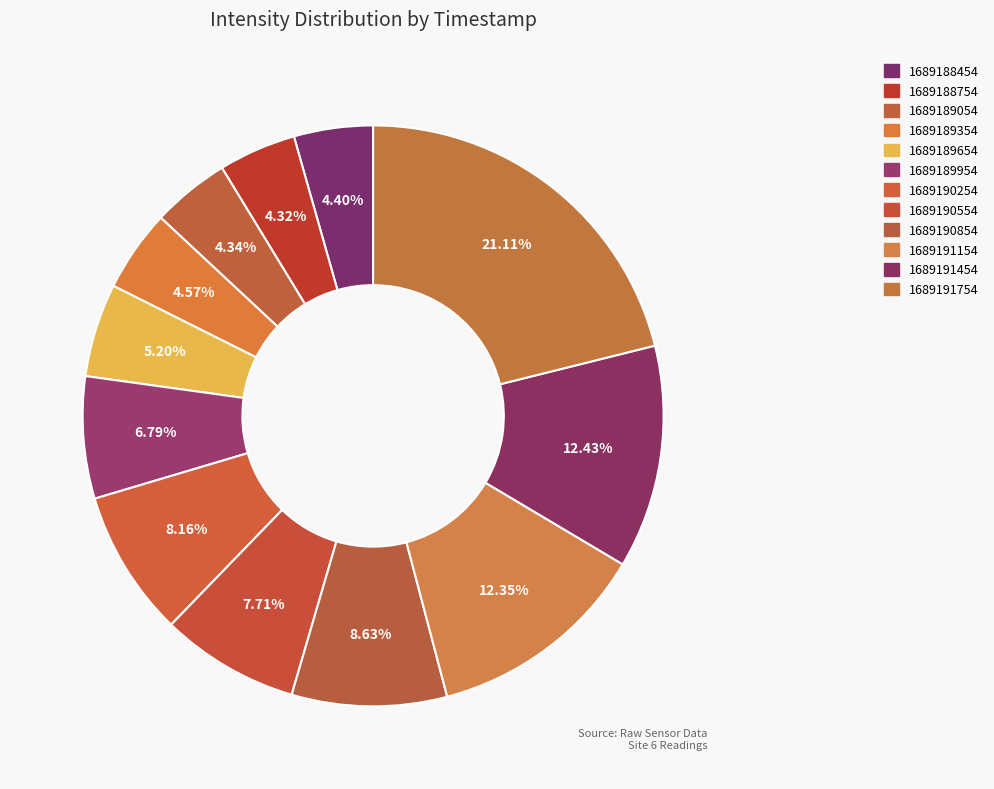

Rank the categories by value from highest to lowest.

1689191754, 1689191454, 1689191154, 1689190854, 1689190254, 1689190554, 1689189954, 1689189654, 1689189354, 1689188454, 1689189054, 1689188754